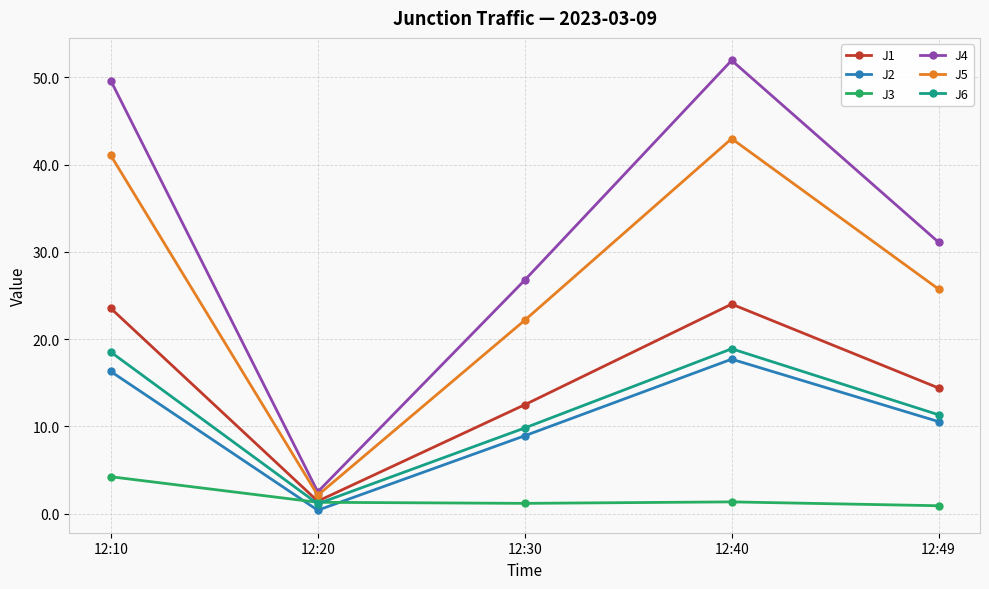

What is the spread (max minus min) of values at 12:30?

25.6